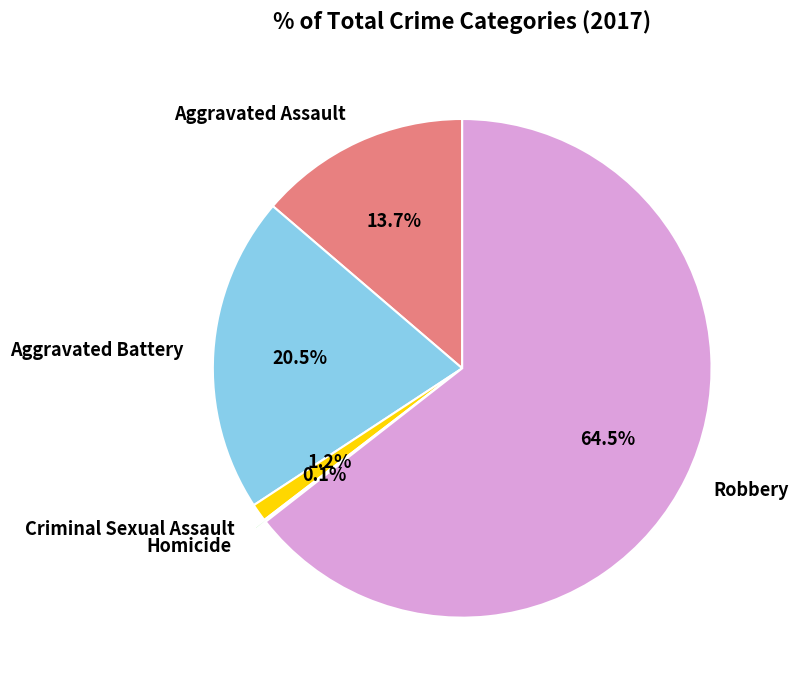

What is the majority slice?

Robbery